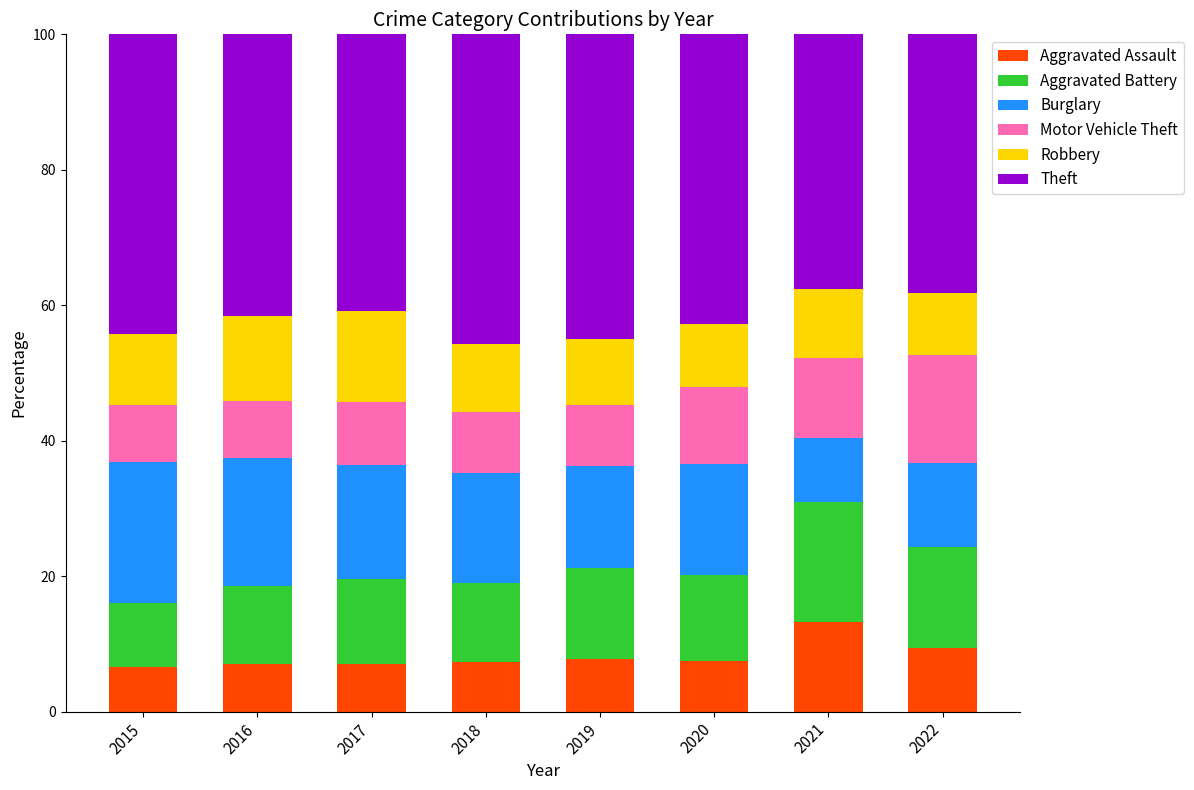

At which label does Aggravated Assault reach its peak?

2021